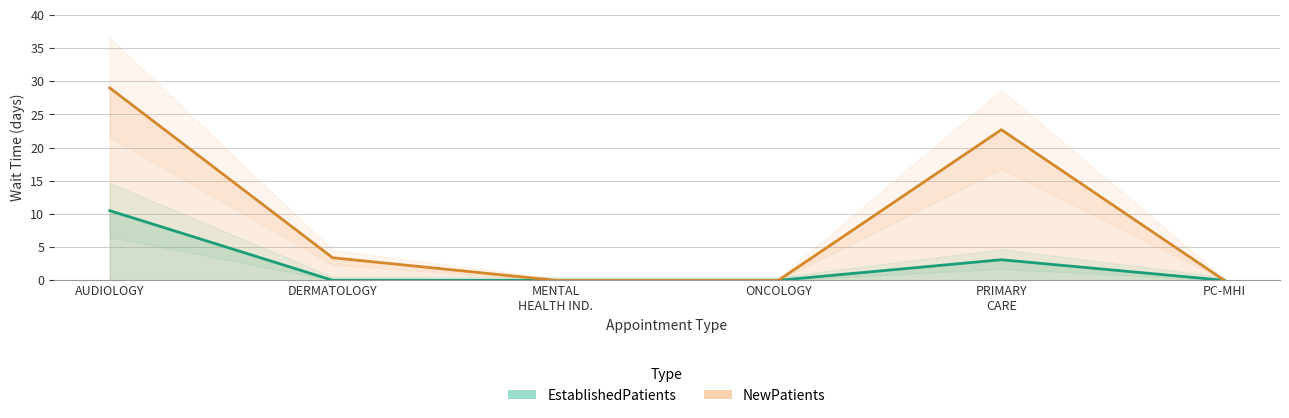

Rank the series by their maximum value, from lowest to highest.

EstablishedPatients, NewPatients